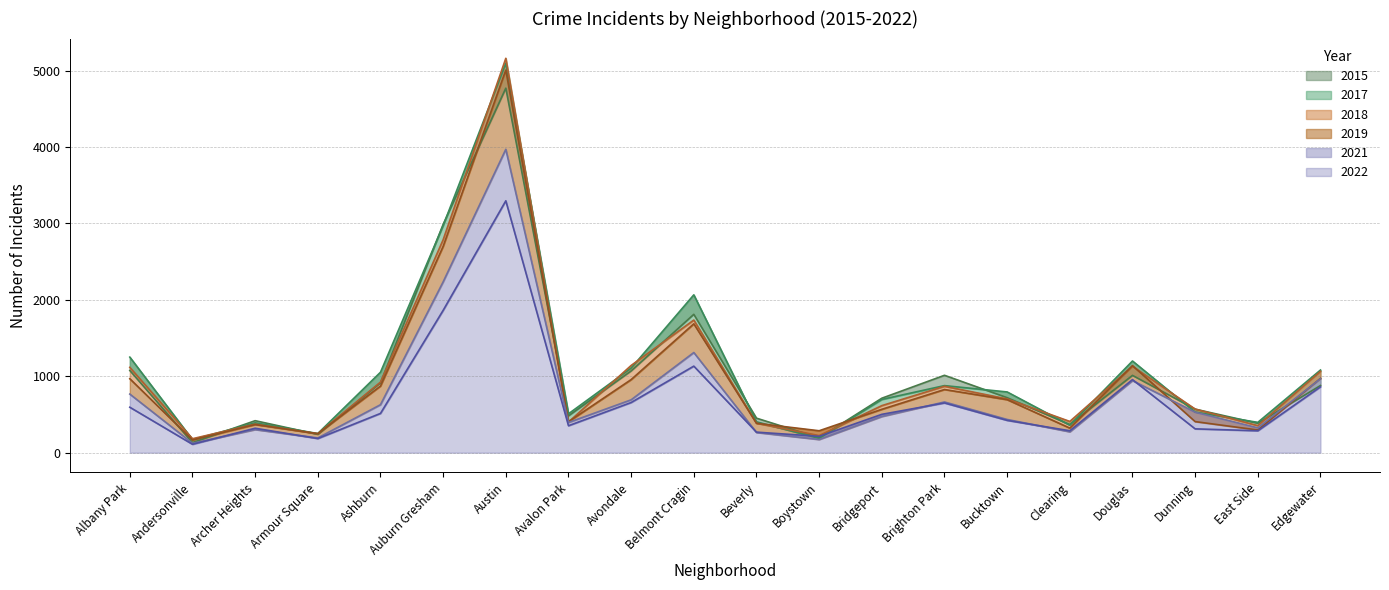

What is the greatest value displayed?

5162